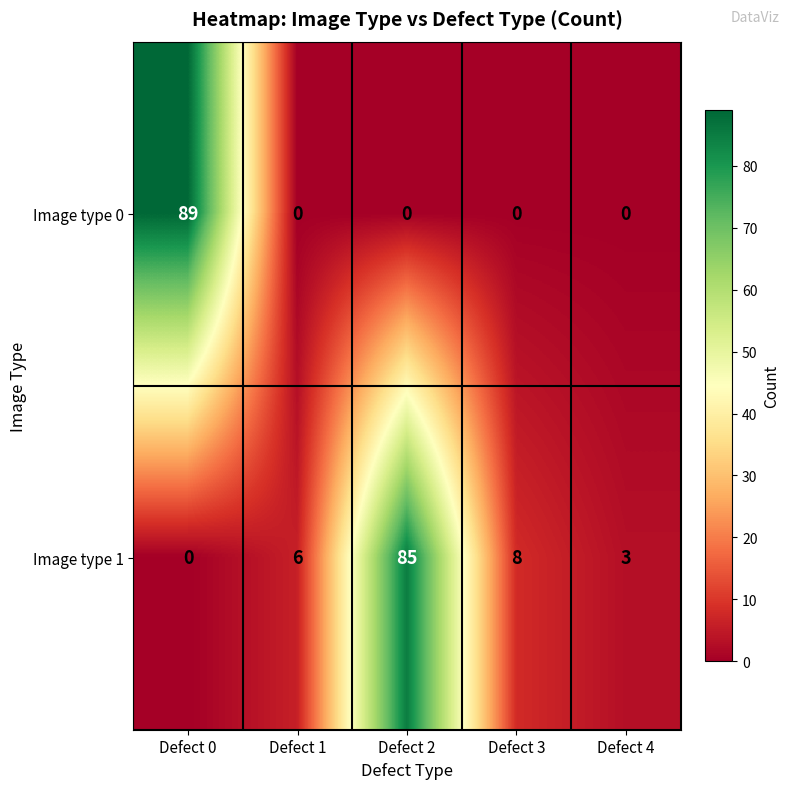

How many distinct data groups are displayed?

2